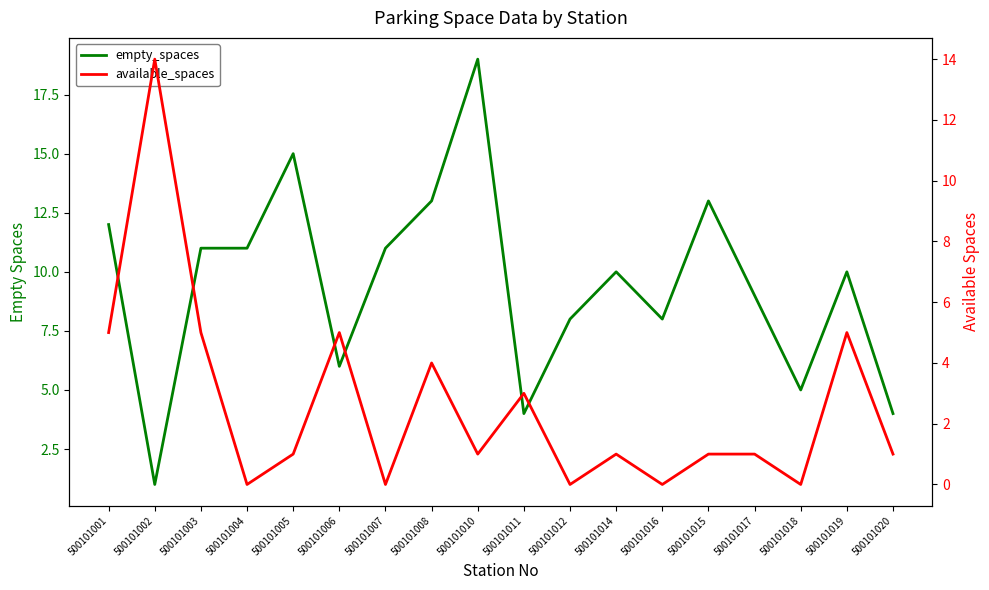

Which series has the widest spread of values?

empty_spaces